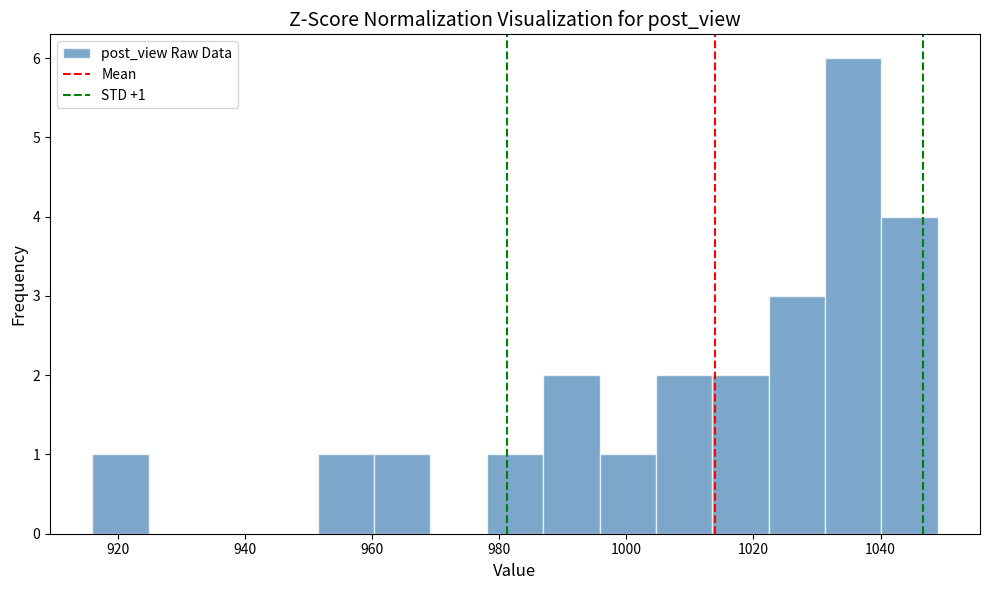

Which range on the x-axis has the tallest bar?

1032 to 1040